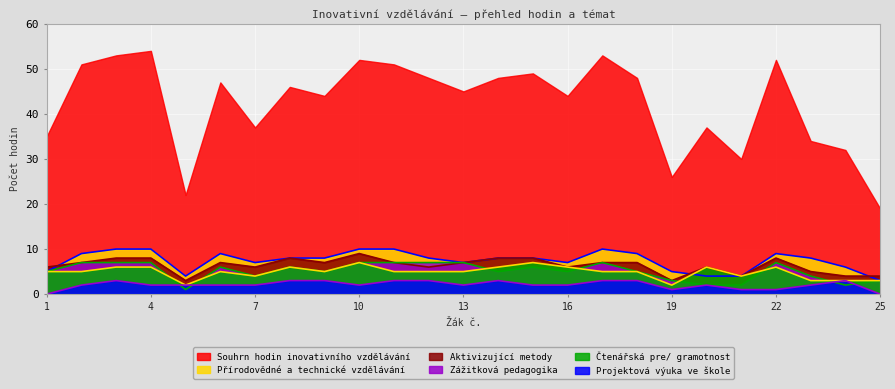

Which series has the widest spread of values?

Souhrn hodin inovativního vzdělávání